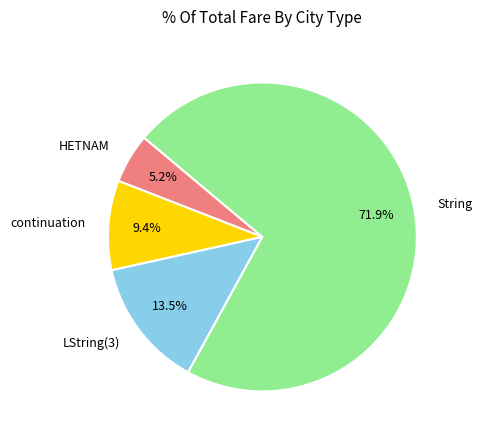

To the nearest percent, what is the difference between the LString(3) and String slice percentages?

58%